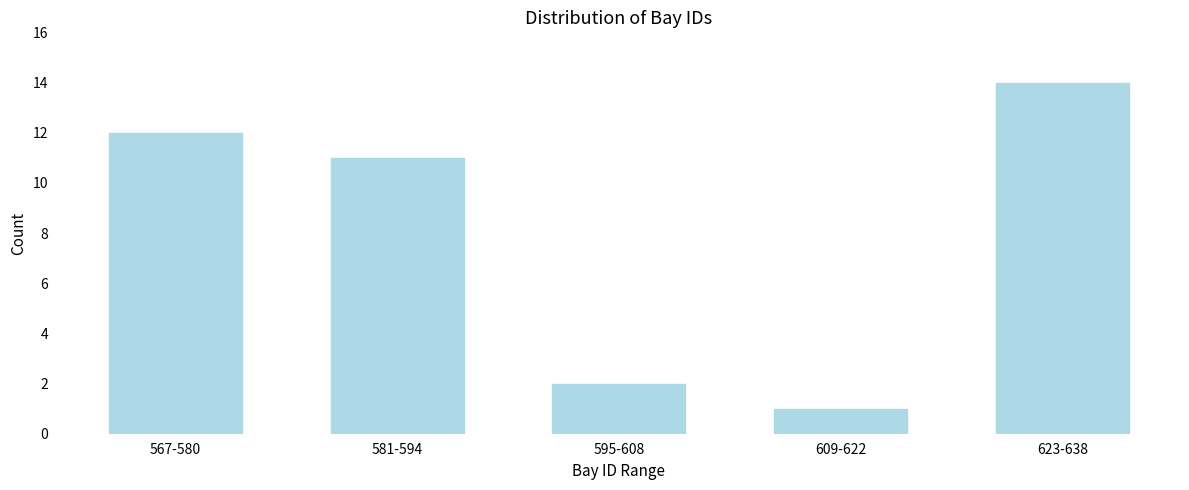

Reading left to right, extract all data points from this chart.

567-580=12	581-594=11	595-608=2	609-622=1	623-638=14